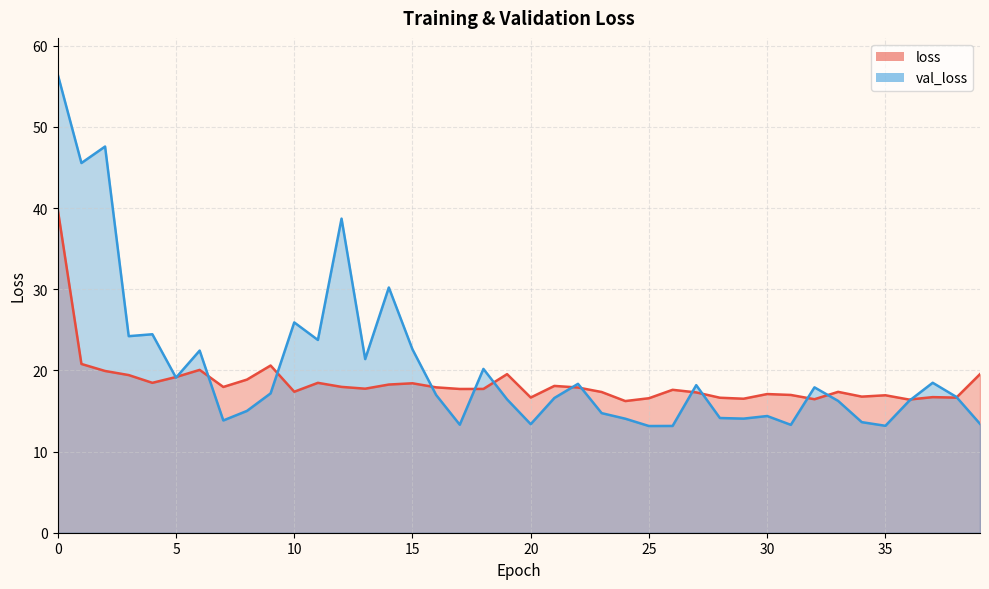

Which series has the widest spread of values?

val_loss